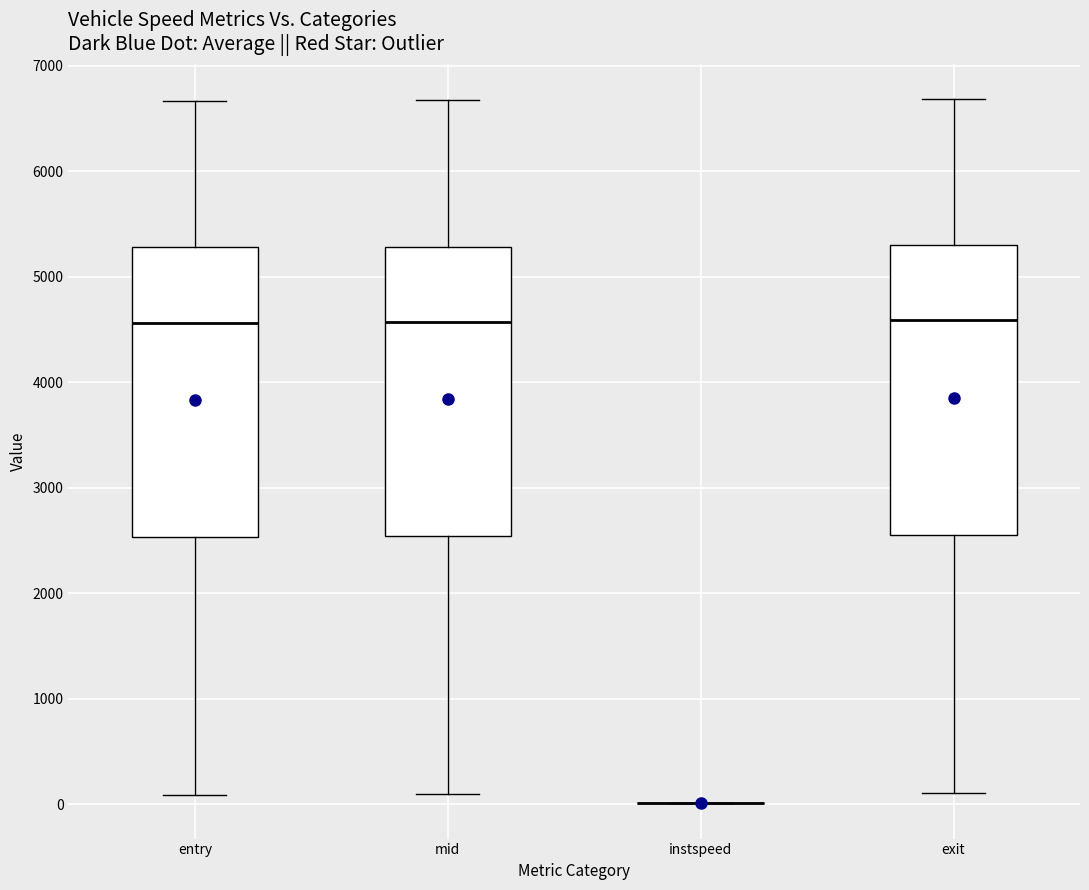

Reading left to right, read every box against the y-axis: the position of its median line, the range the box covers, and the ends of its whiskers. The values are not printed on the chart, so give them approximately, as read against the axis.

entry: median 4600, box 2500 to 5300, whiskers 100 to 6700
mid: median 4600, box 2500 to 5300, whiskers 100 to 6700
instspeed: box collapsed to a line at 0, whiskers 0 to 0
exit: median 4600, box 2500 to 5300, whiskers 100 to 6700